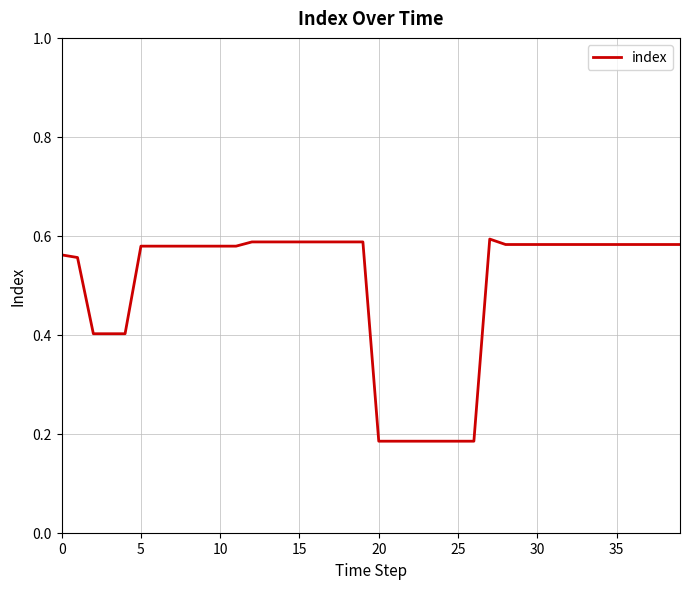

What is the difference between the maximum and minimum values?

0.4